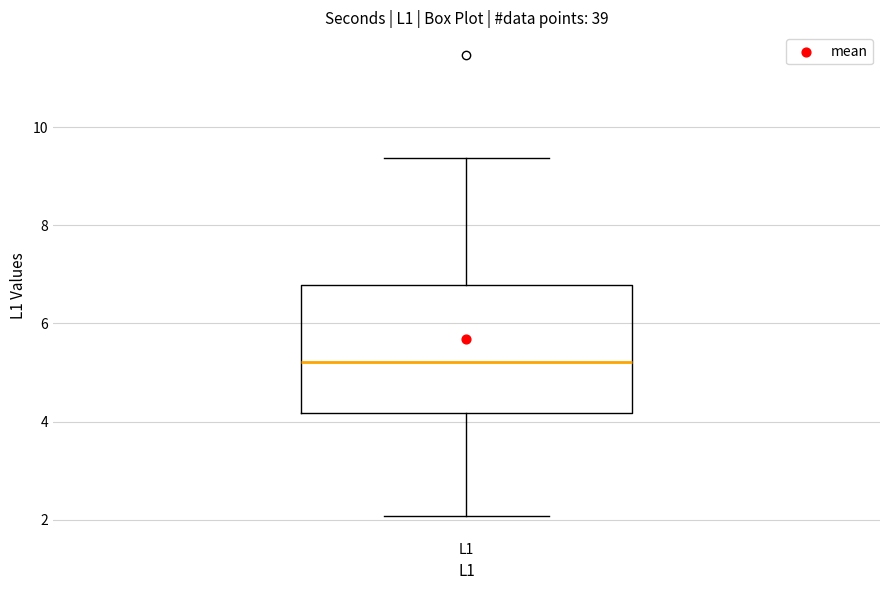

Transcribe this box plot: give where the median line is, the range the box spans, and where the two whiskers end, as read against the y-axis. The values are not printed on the chart, so give them approximately, as read against the axis.

median 5.2, box 4.2 to 6.8, whiskers 2.0 to 9.4